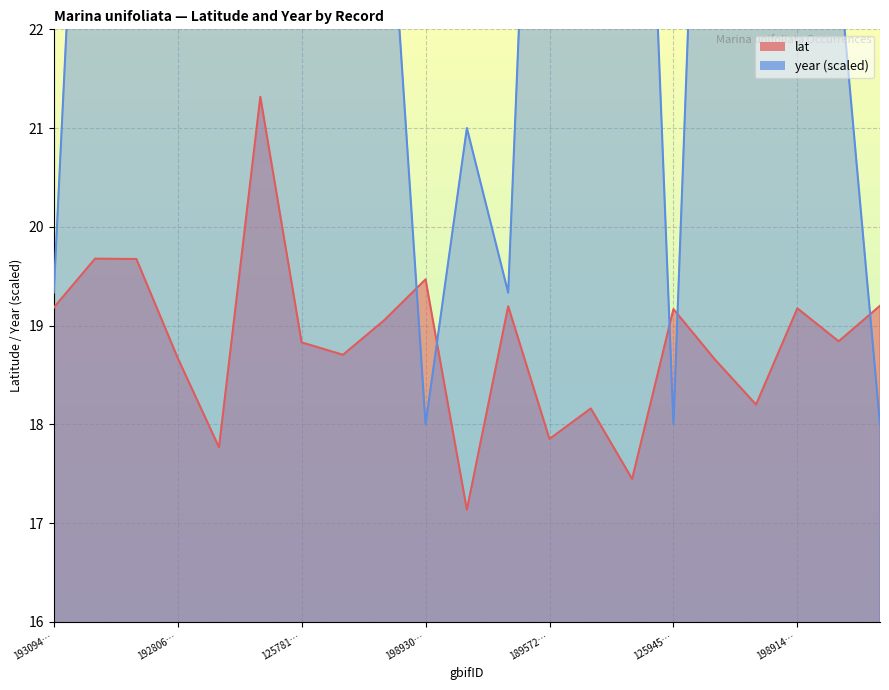

What is the lowest value of the lat series?

17.1